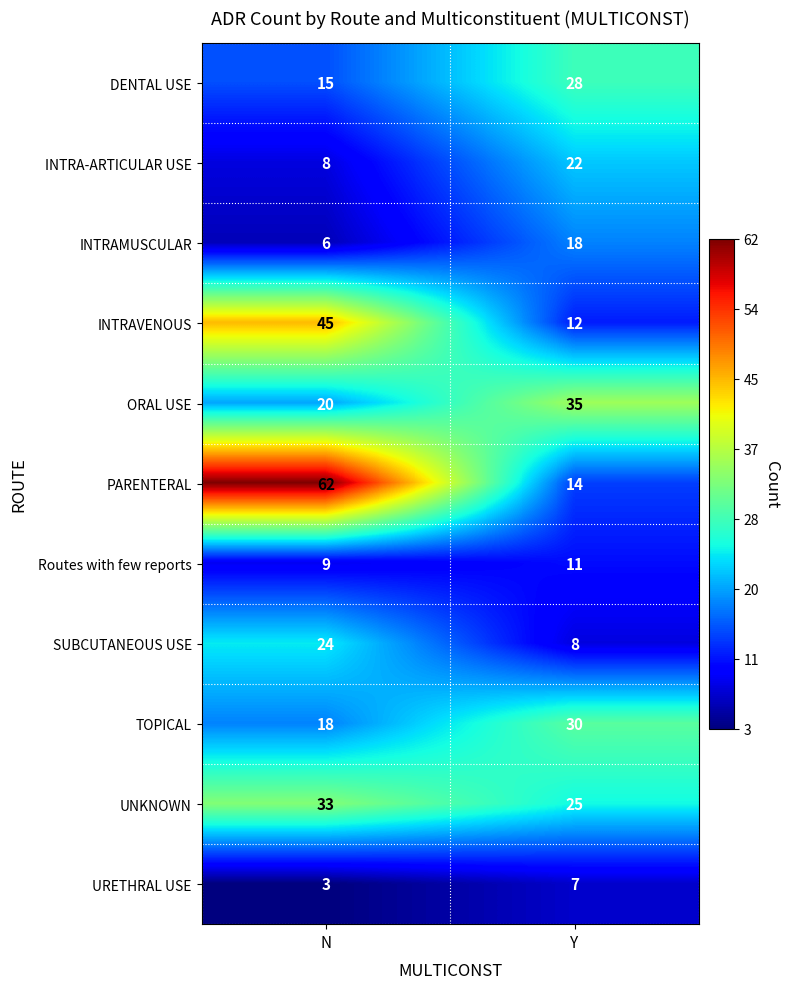

What is the greatest value displayed?

62